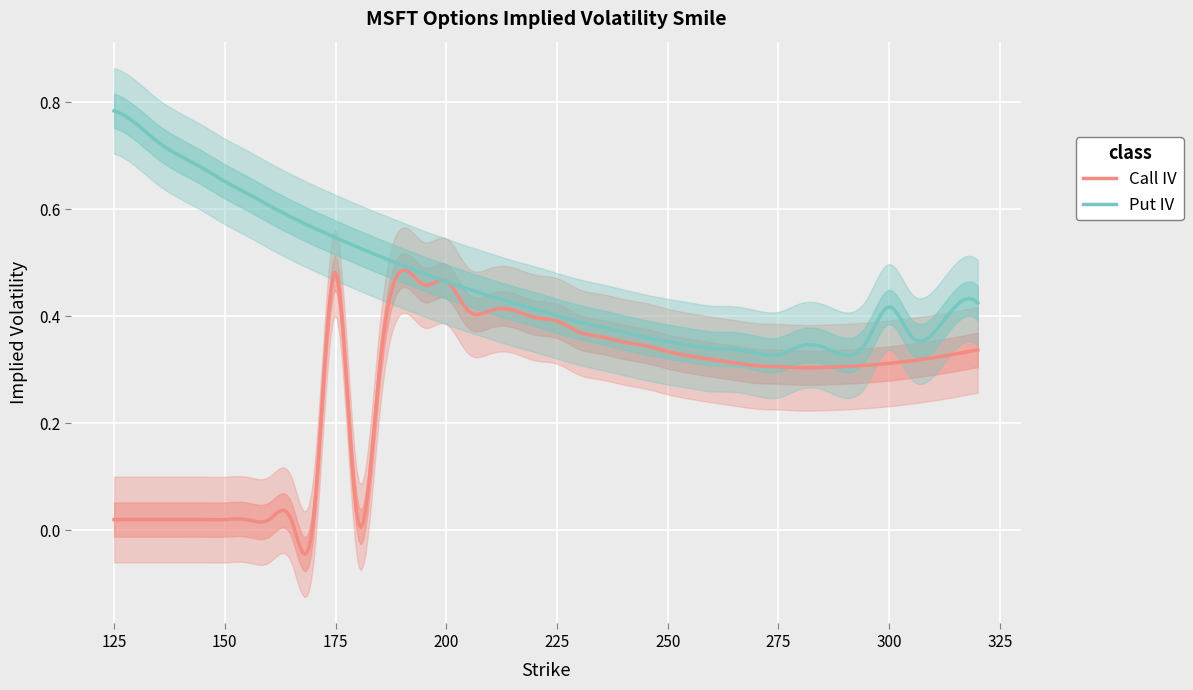

True or false: Put IV and Call IV intersect in this chart.

True